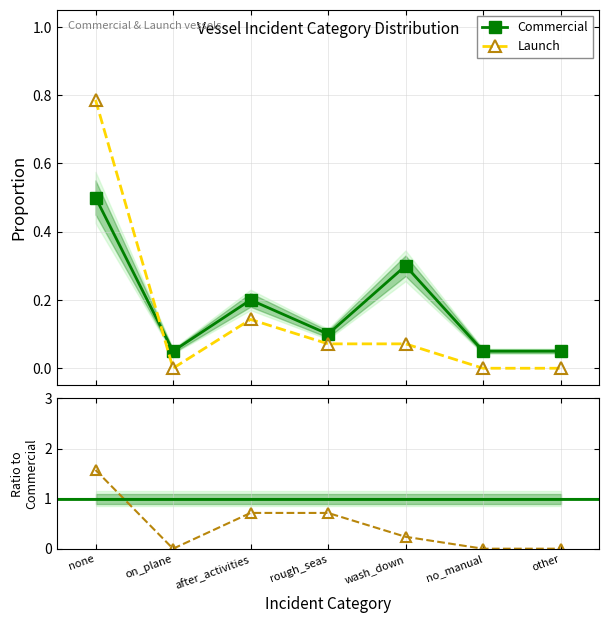

How many times do Commercial and Launch / Commercial cross each other?

3